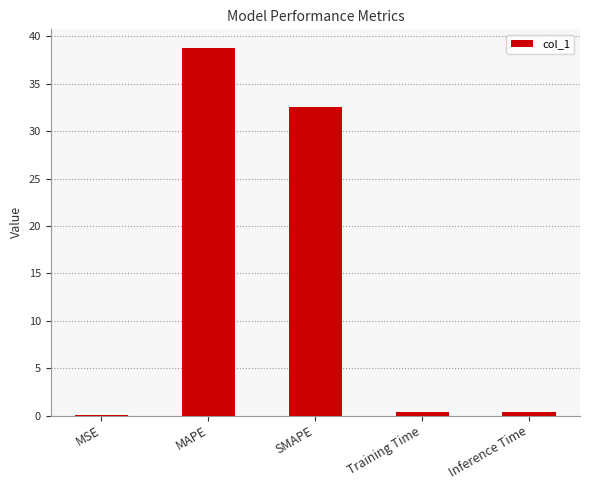

The chart shows a value of 16.3 at SMAPE. True or false?

False